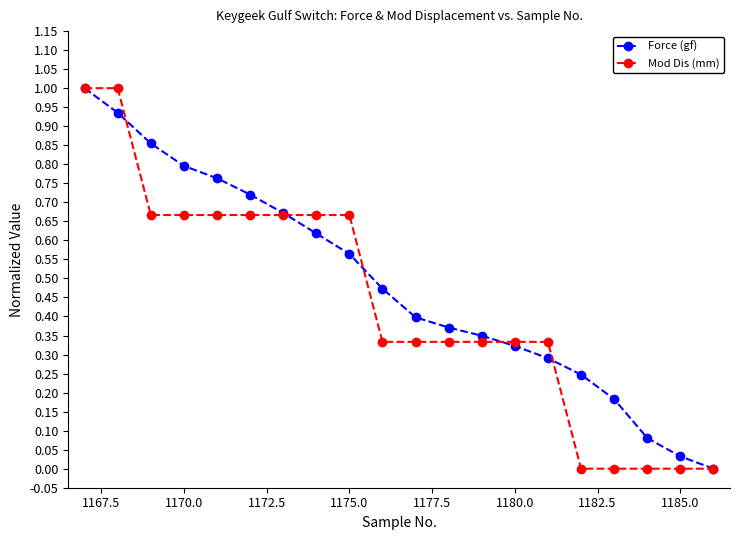

What is the difference between the maximum and minimum values in the Force (gf) series?

1.0